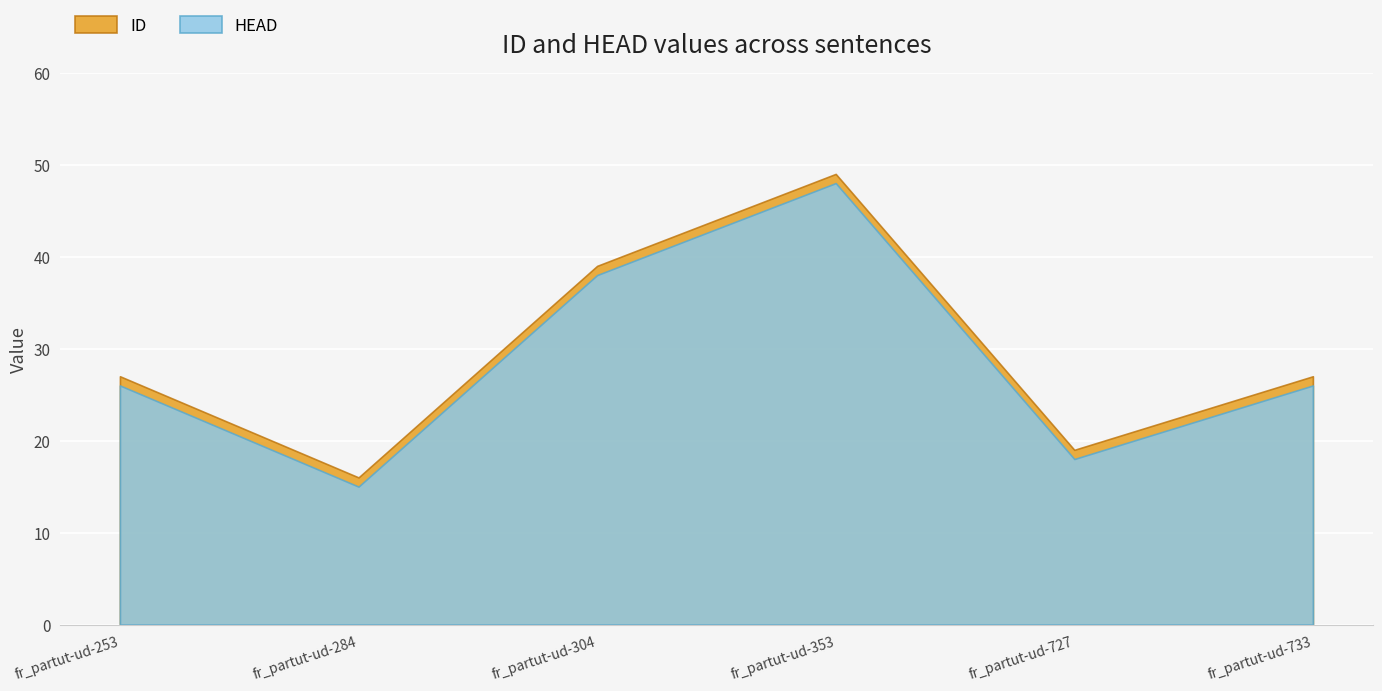

Rank the categories by ID value from highest to lowest.

fr_partut-ud-353, fr_partut-ud-304, fr_partut-ud-253, fr_partut-ud-733, fr_partut-ud-727, fr_partut-ud-284